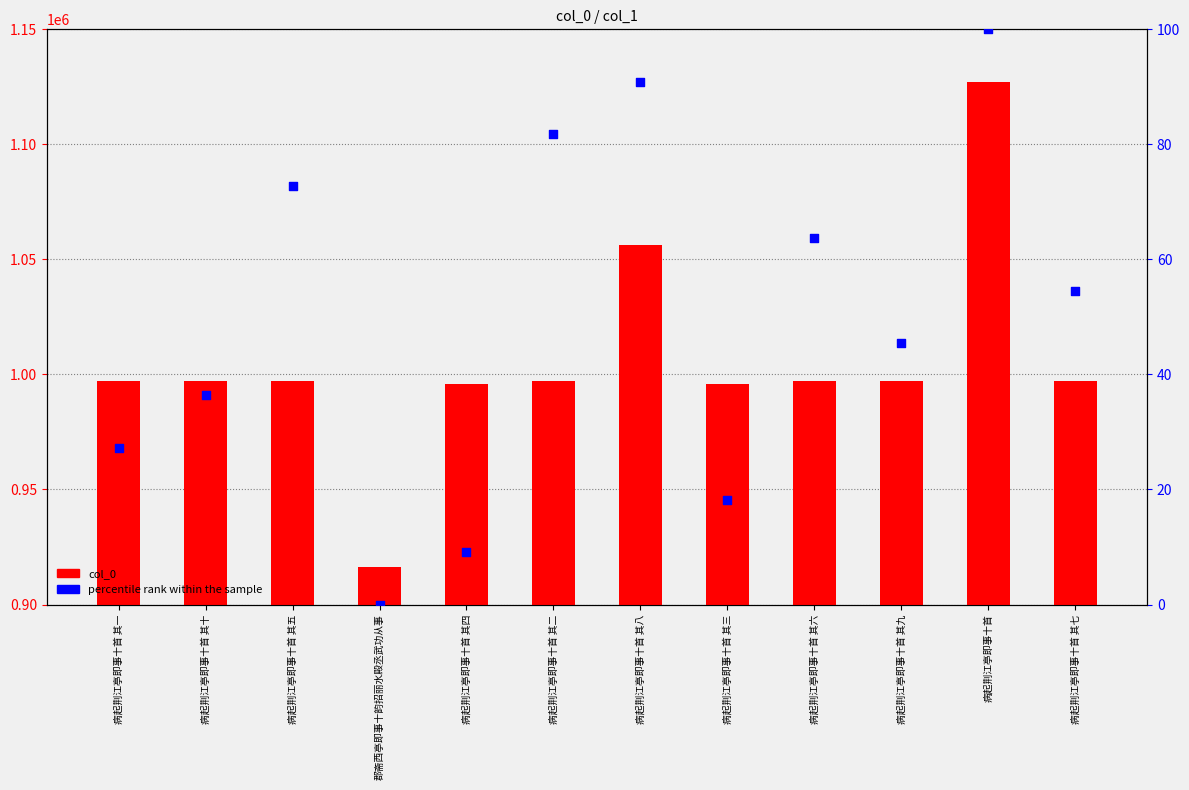

Which series has the largest Y range (max minus min)?

col_0